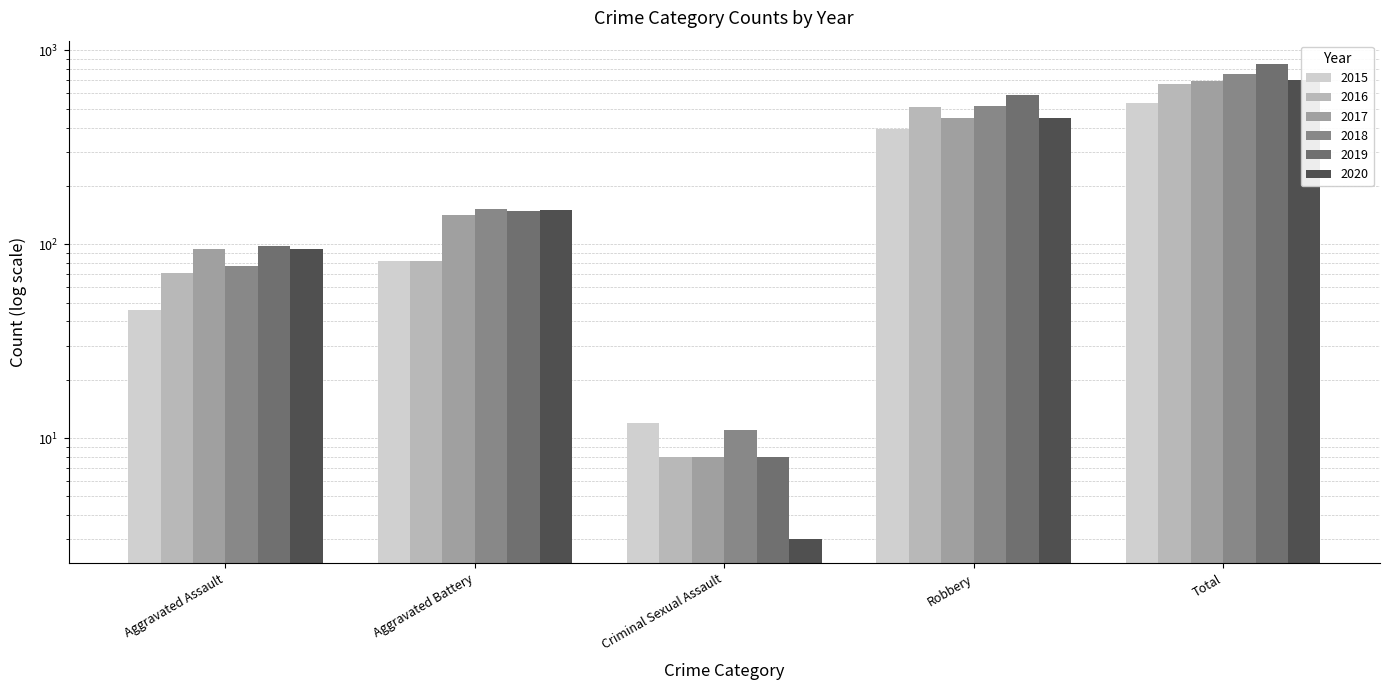

What is the minimum value shown in the chart?

3